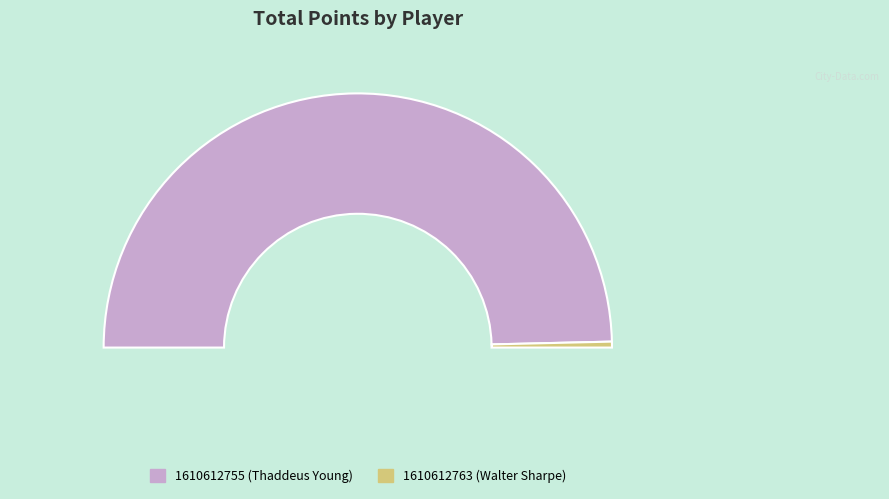

What percentage do 1610612763 (Walter Sharpe) and 1610612755 (Thaddeus Young) together represent?

100.0%